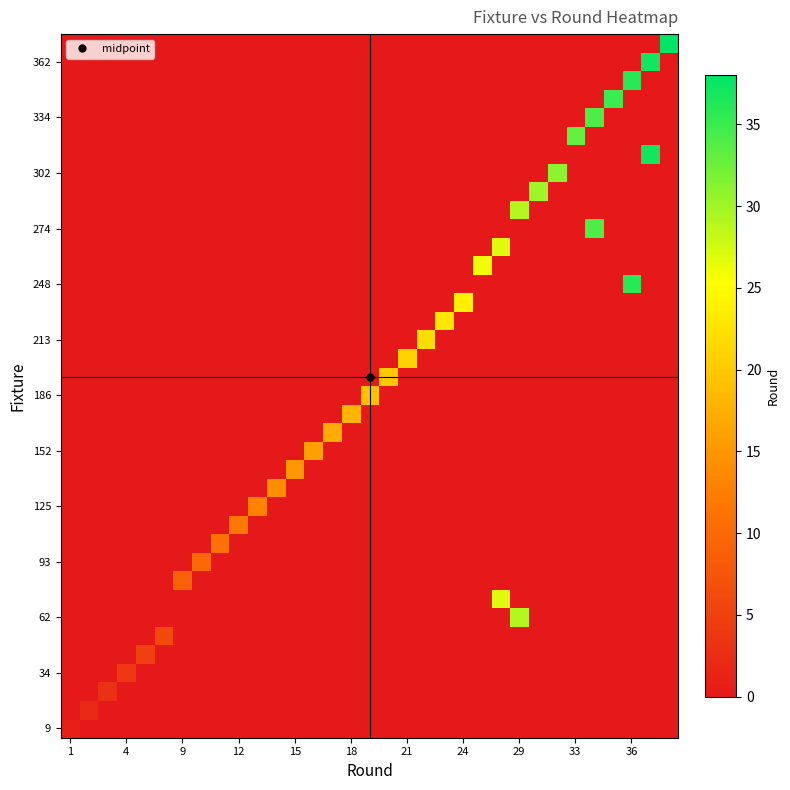

What is the maximum value shown in the chart?

38